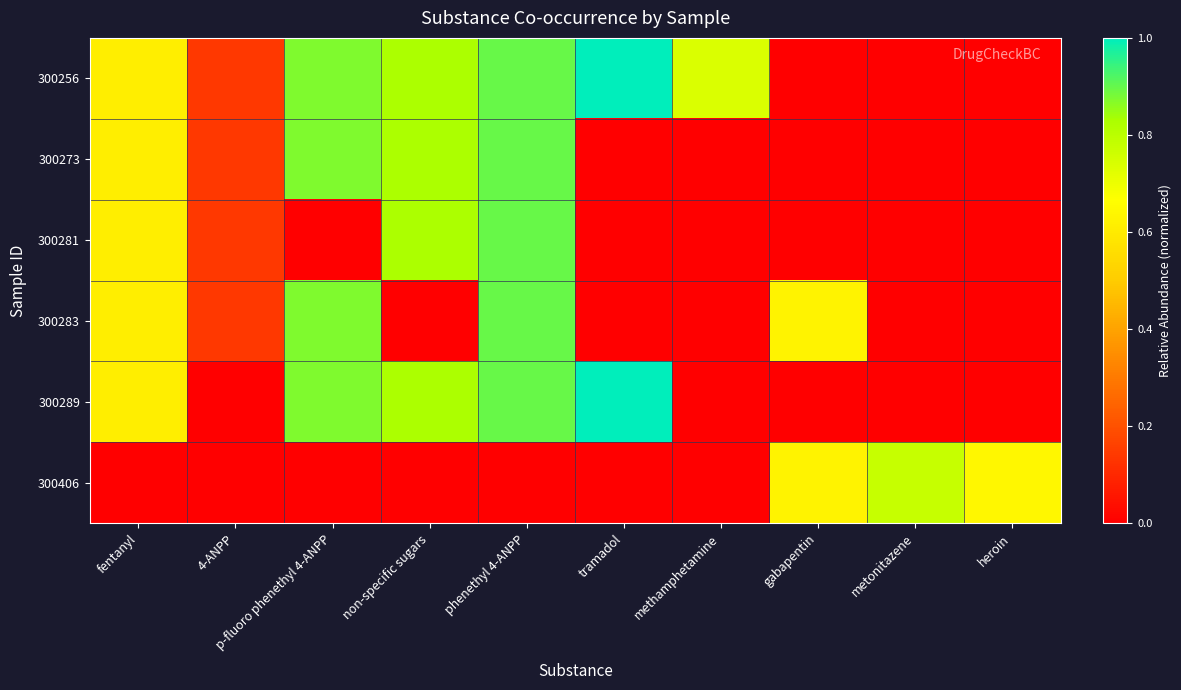

What is the spread (max minus min) of values at gabapentin?

0.6